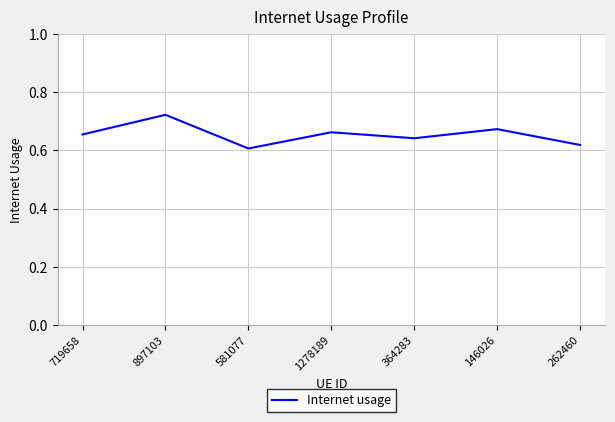

Between 897103 and 364283, which is larger?

897103